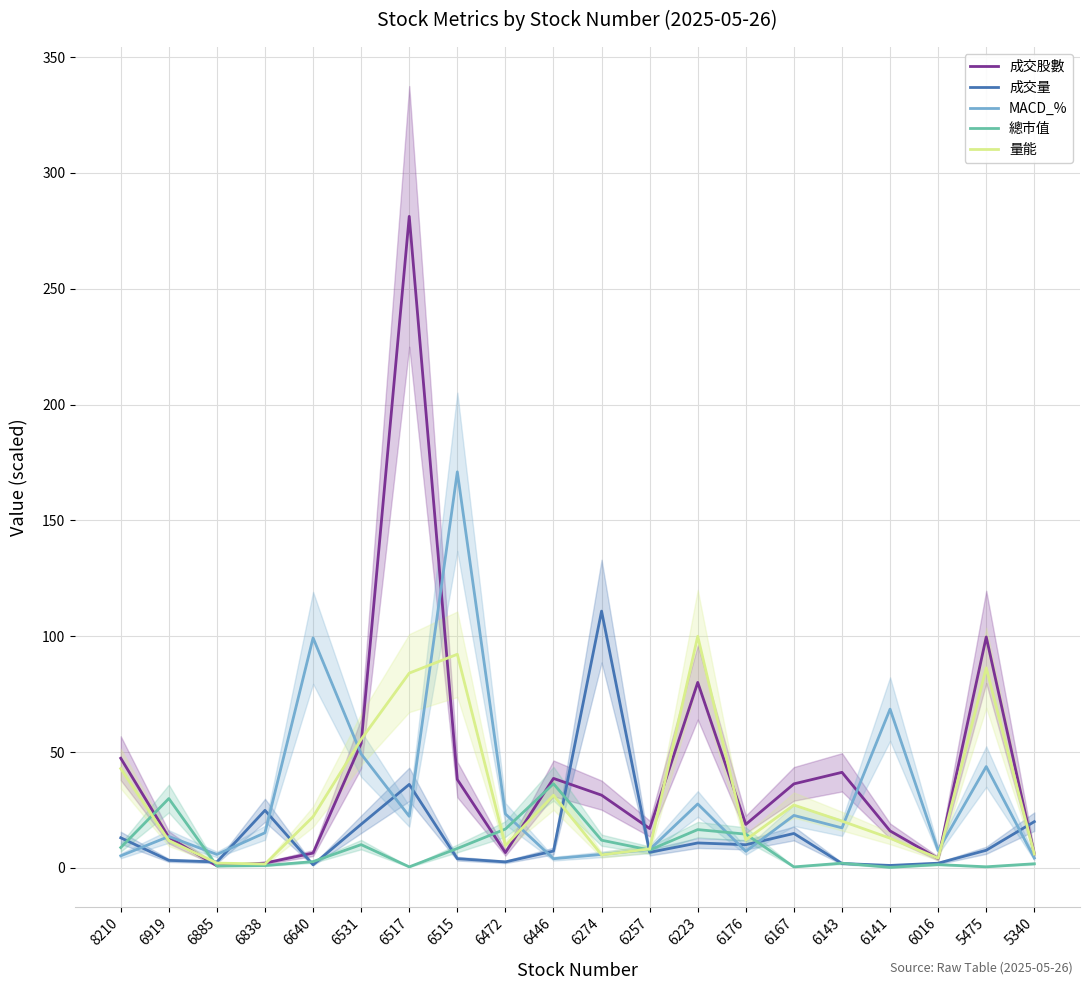

Where does the 量能 series first go above 20?

8210